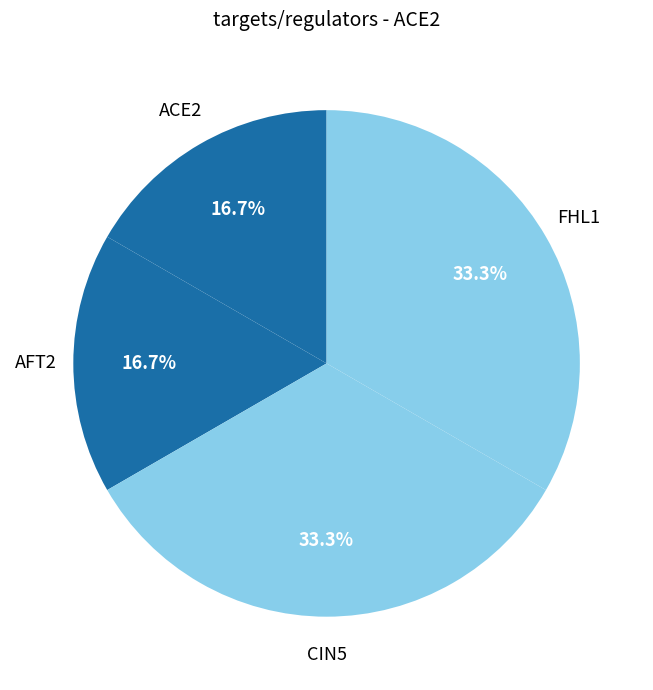

What percentage do AFT2 and CIN5 together represent?

50.0%